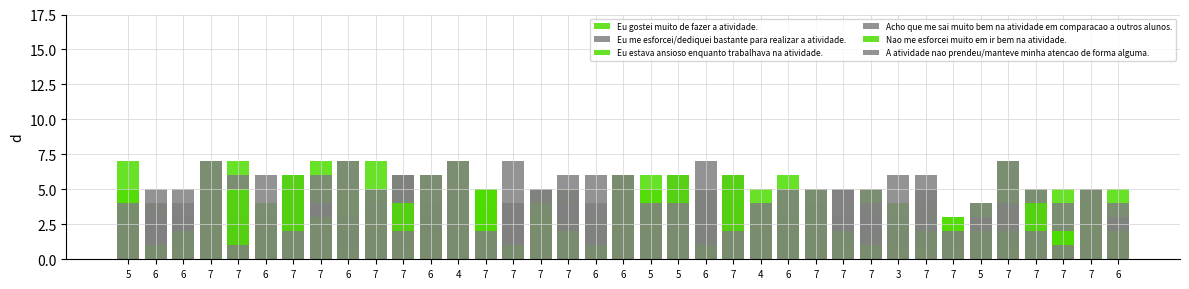

Is the value of Eu gostei muito de fazer a atividade. at 6 greater than the value of Nao me esforcei muito em ir bem na atividade. at 7?

Yes